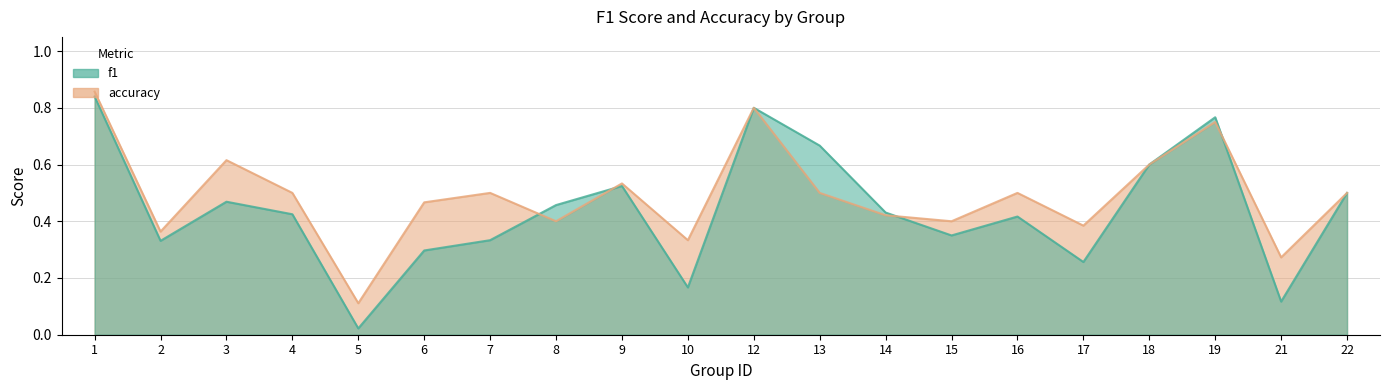

What are all the series names shown in the legend?

f1, accuracy